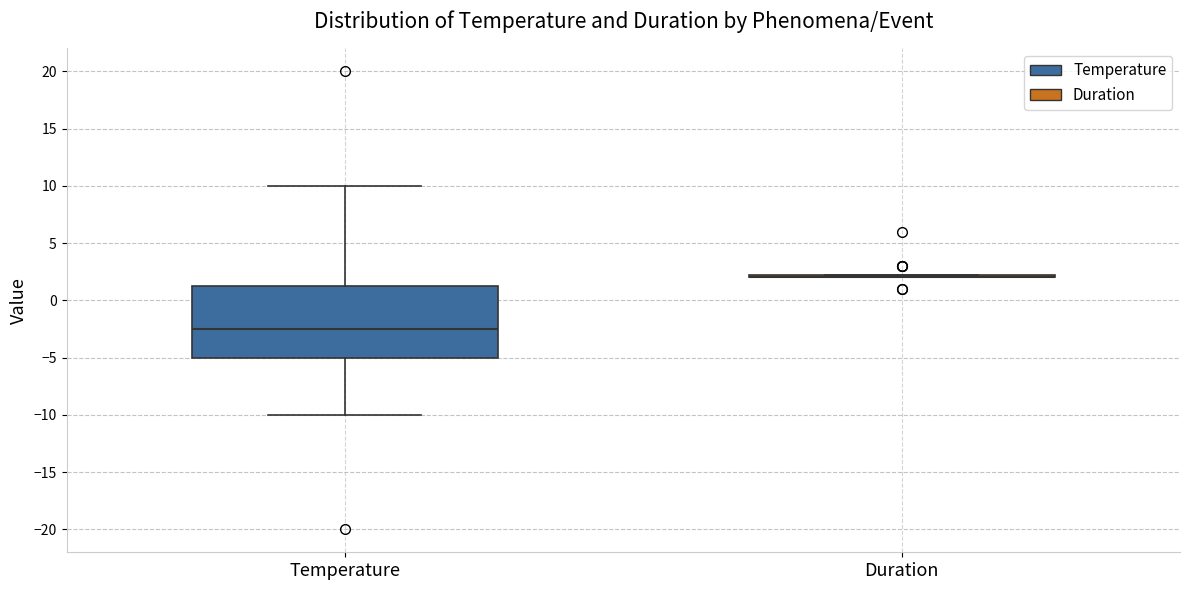

Reading left to right, read every box against the y-axis: the position of its median line, the range the box covers, and the ends of its whiskers. The values are not printed on the chart, so give them approximately, as read against the axis.

Temperature: median -2.5, box -5.0 to 1.5, whiskers -10.0 to 10.0
Duration: box collapsed to a line at 2.0, whiskers 2.0 to 2.5